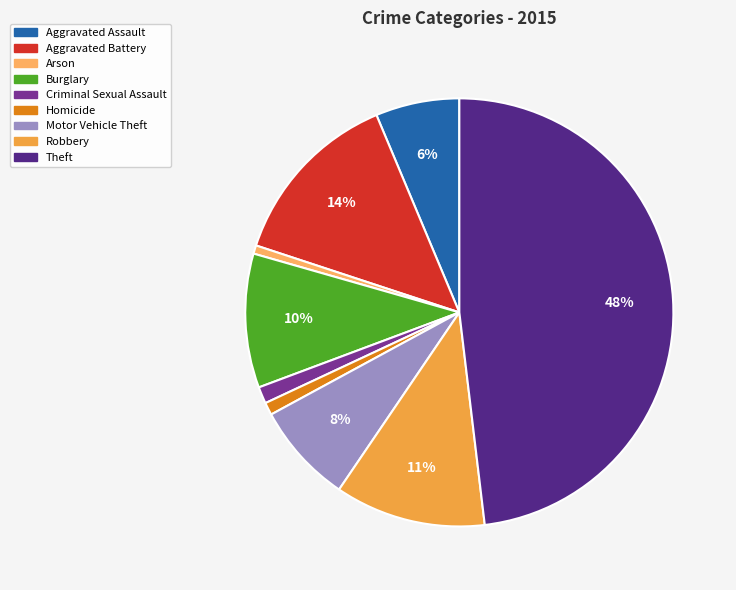

Is it true that Aggravated Battery is 14% of the pie?

True